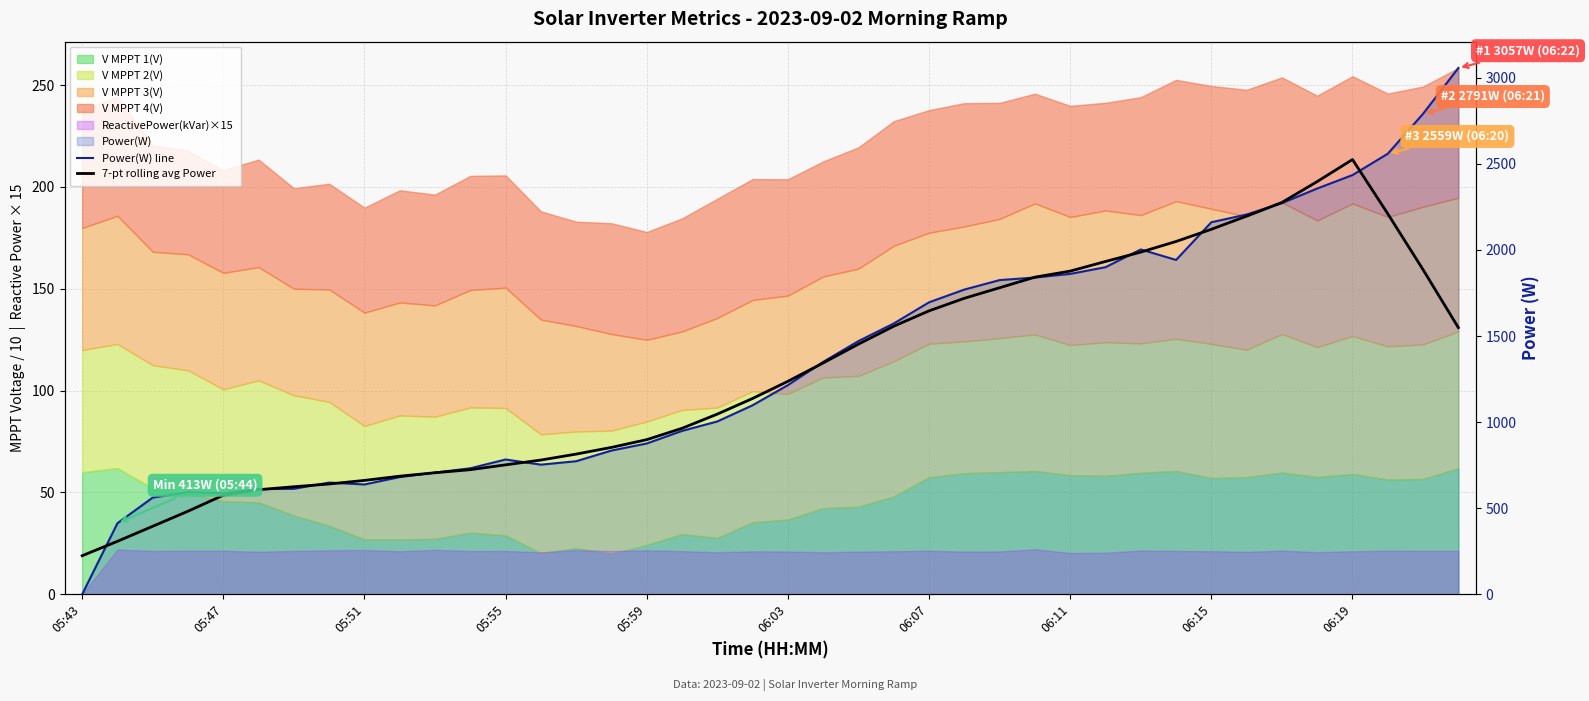

What is the approximate value of 7-pt rolling avg Power at 10?

706.1